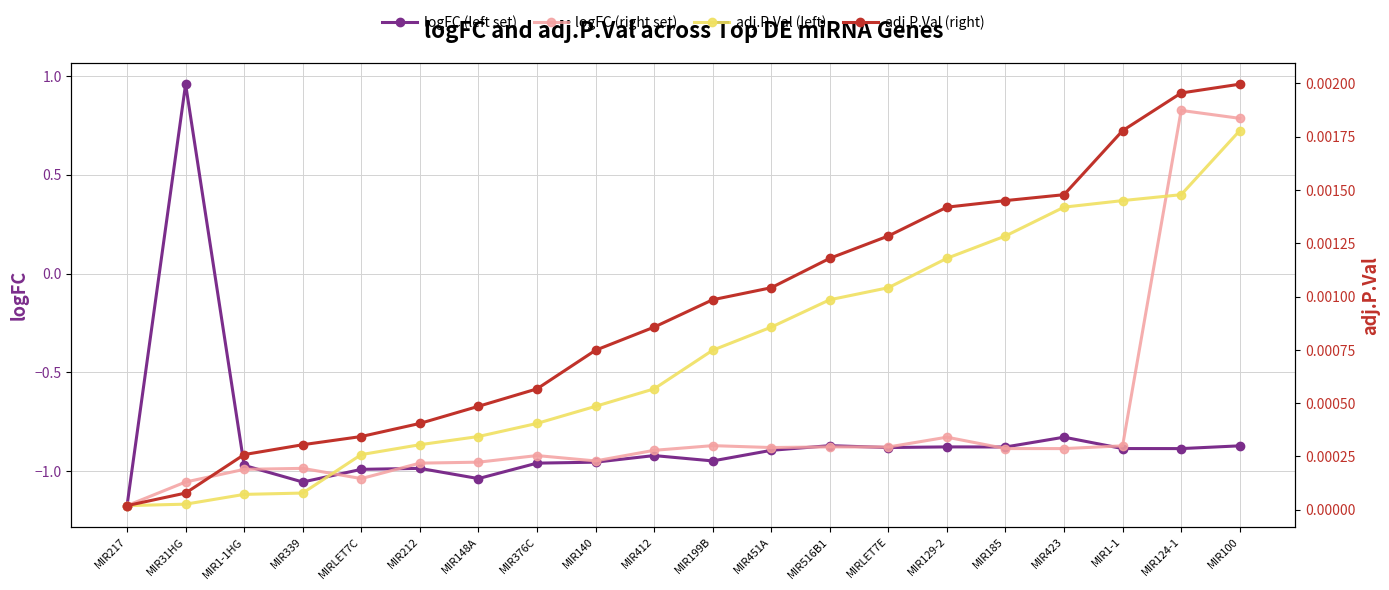

The value of logFC (right set) at MIR423 is -0.9. True or false?

True